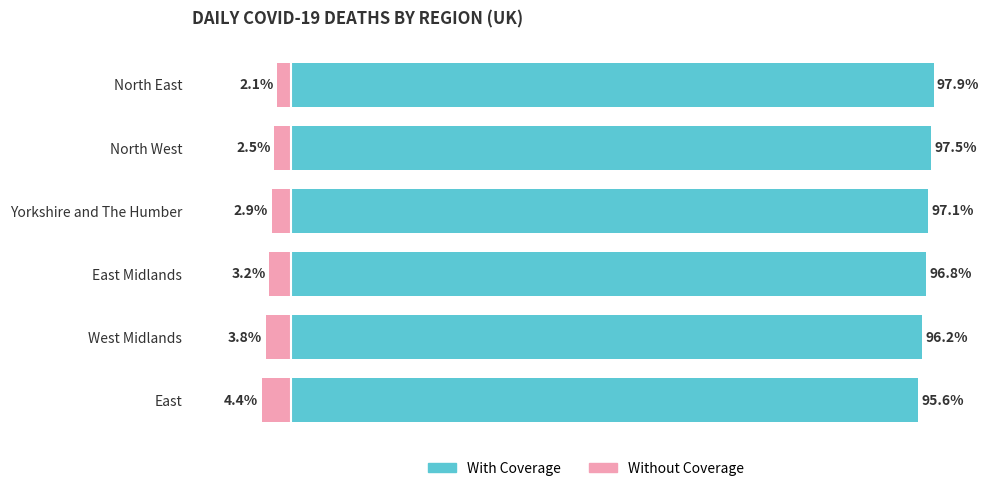

Reading left to right, list all the values displayed in this chart.

With Coverage: 97.9	97.5	97.1	96.8	96.2	95.6
Without Coverage: -2.1	-2.5	-2.9	-3.2	-3.8	-4.4